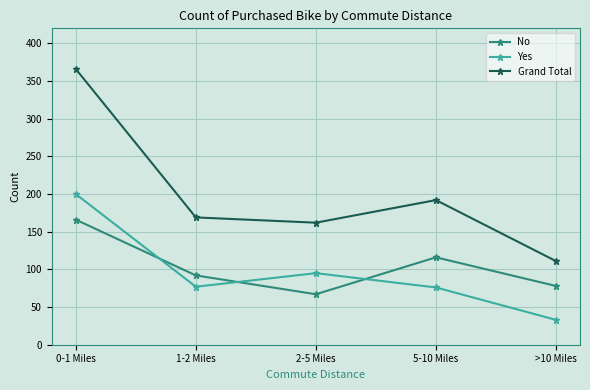

At 5-10 Miles, list the series in order from largest to smallest.

Grand Total, No, Yes